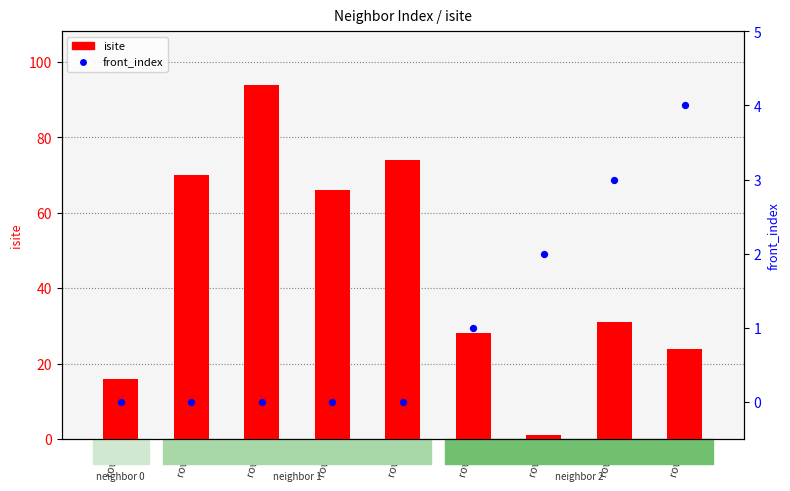

Which series contains the highest Y value?

isite